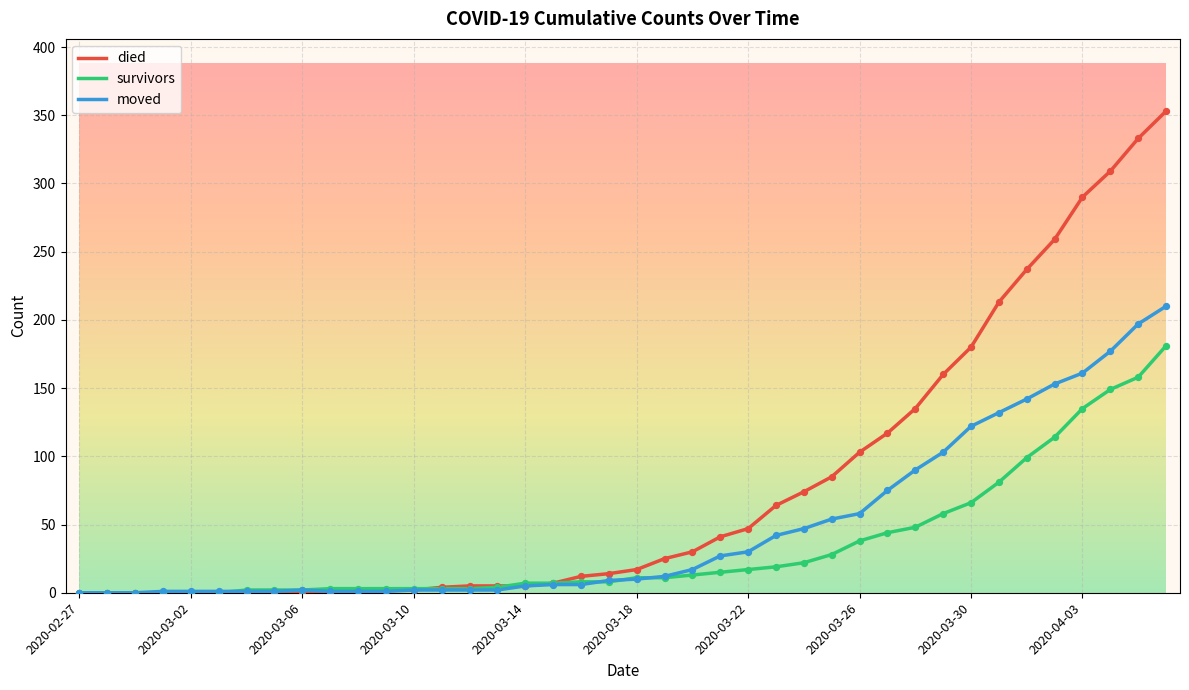

Which series has the widest spread of values?

died